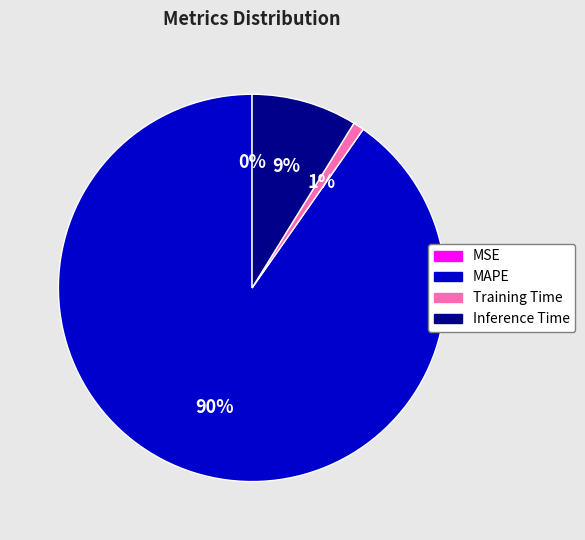

Combined, do Training Time and MAPE account for over 50%?

Yes